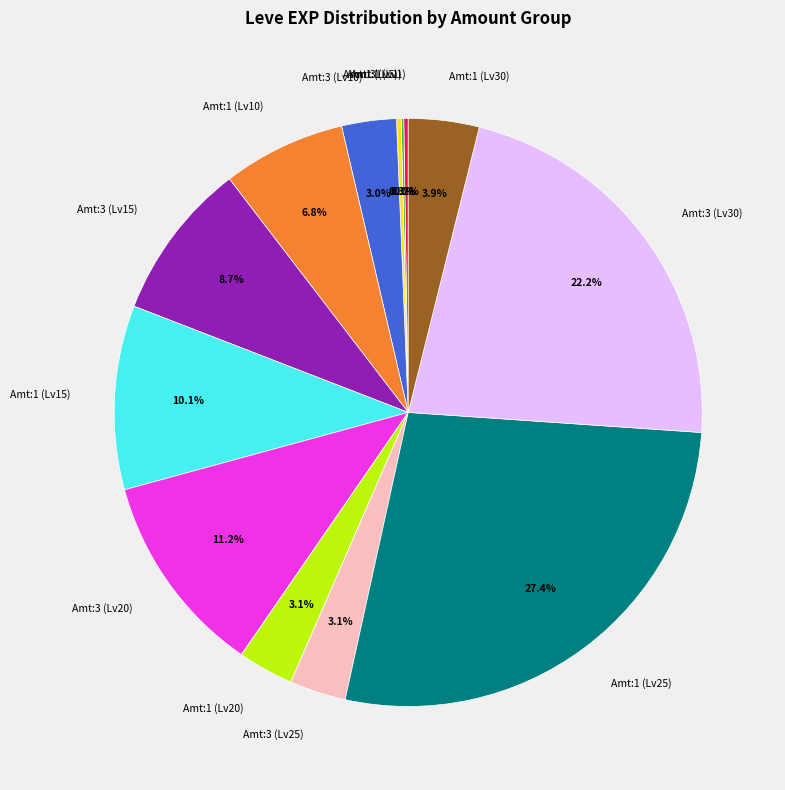

What is the ratio of the value at Amt:1 (Lv30) to the value at Amt:3 (Lv10)?

1.3